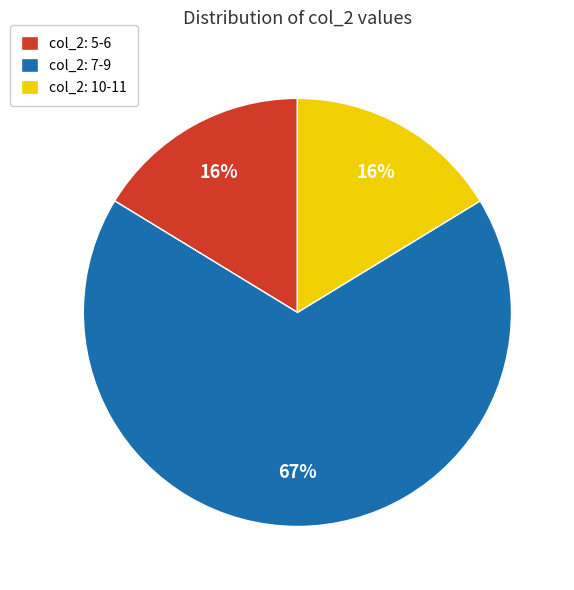

Do col_2: 7-9 and col_2: 5-6 together represent more than half of the pie?

Yes